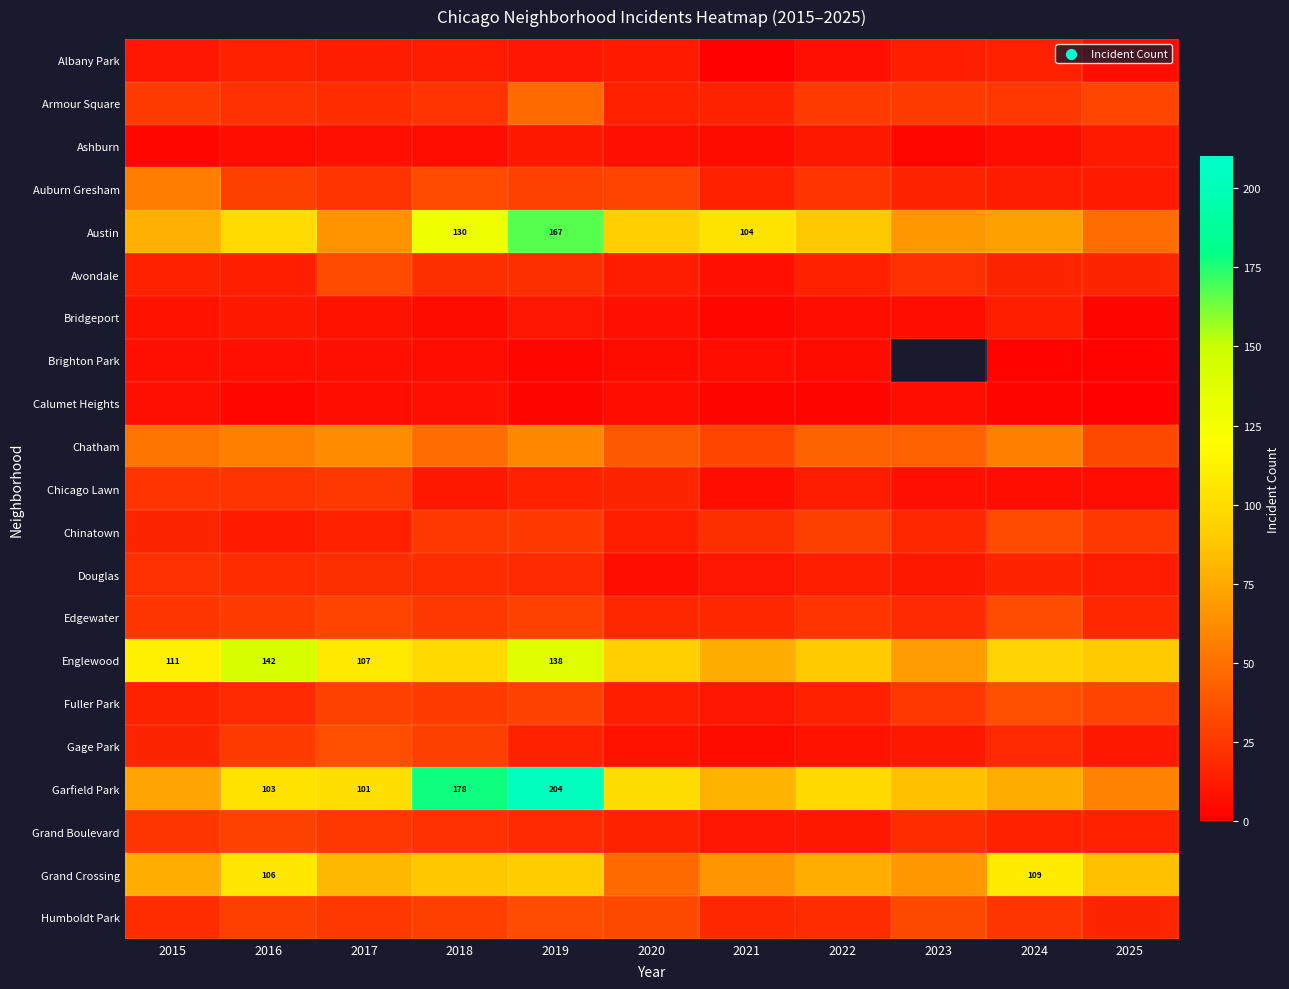

At how many categories does at least one series exceed 126?

3